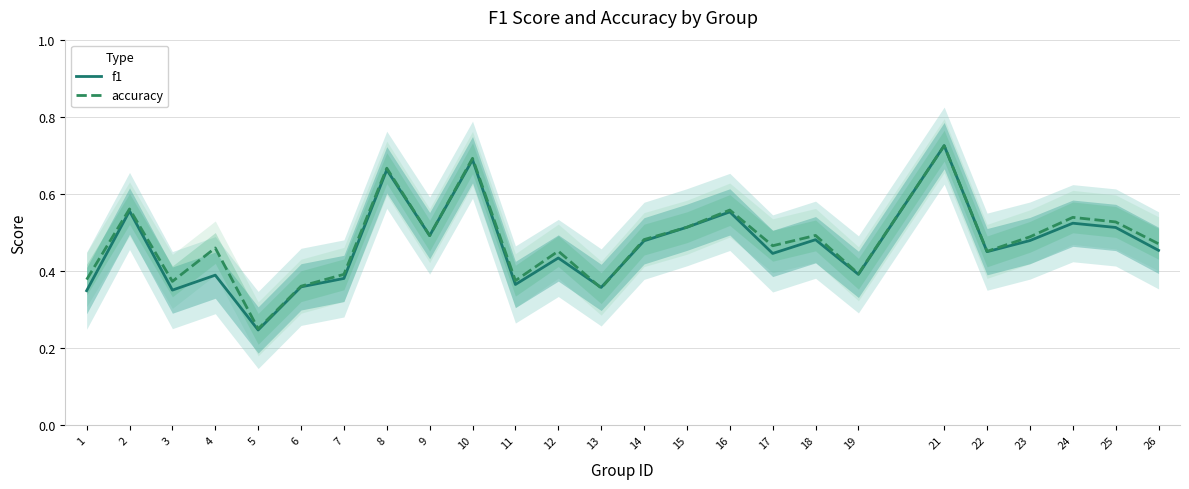

Count the f1 values in the range 0 to 1.

25